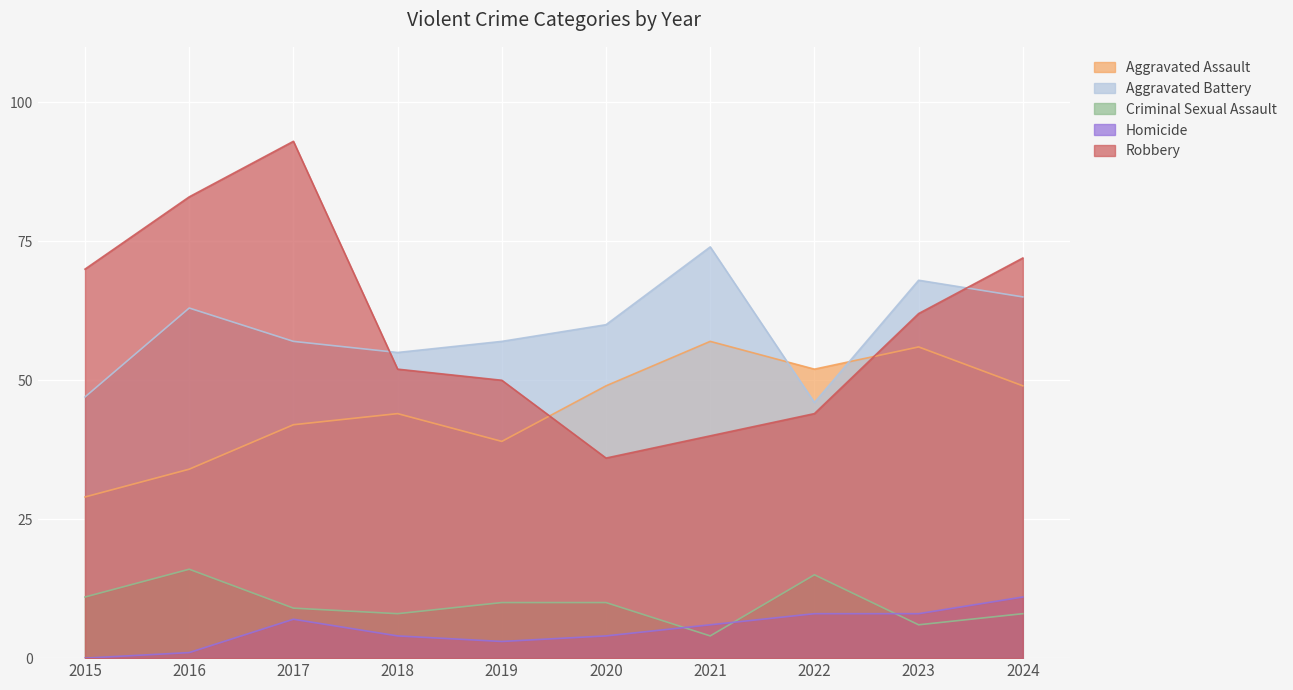

How many values in the Aggravated Assault series exceed 49?

3